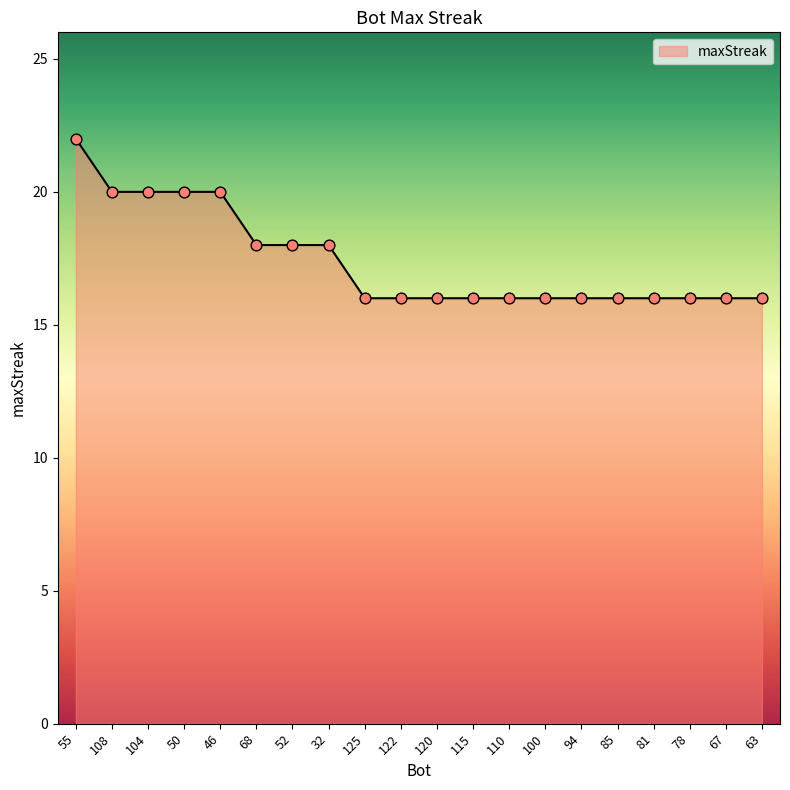

Which has a higher value, 50 or 67?

50